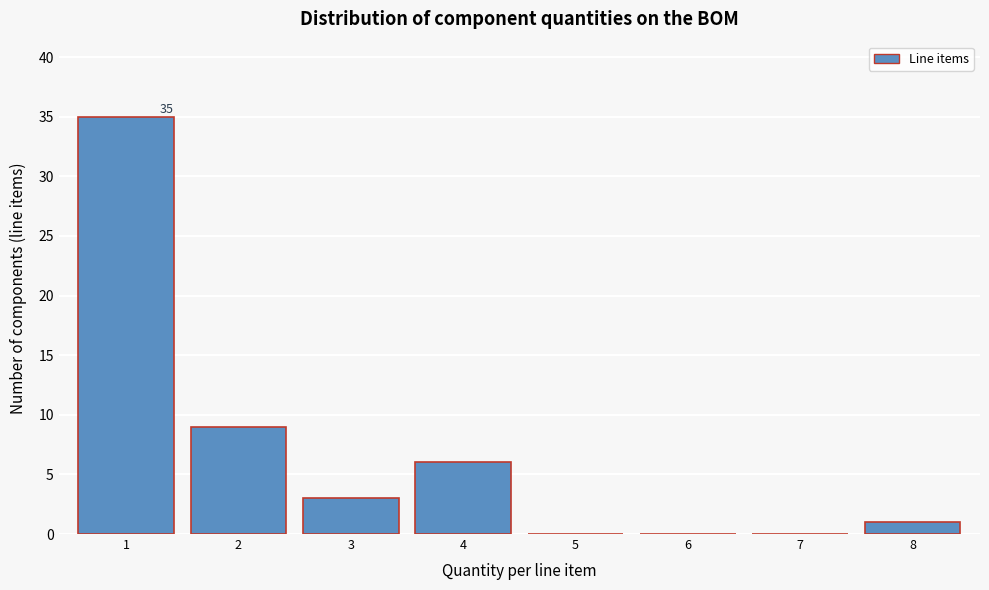

Reading left to right, what are all the values shown in this chart?

1=35	2=9	3=3	4=6	5=0	6=0	7=0	8=1